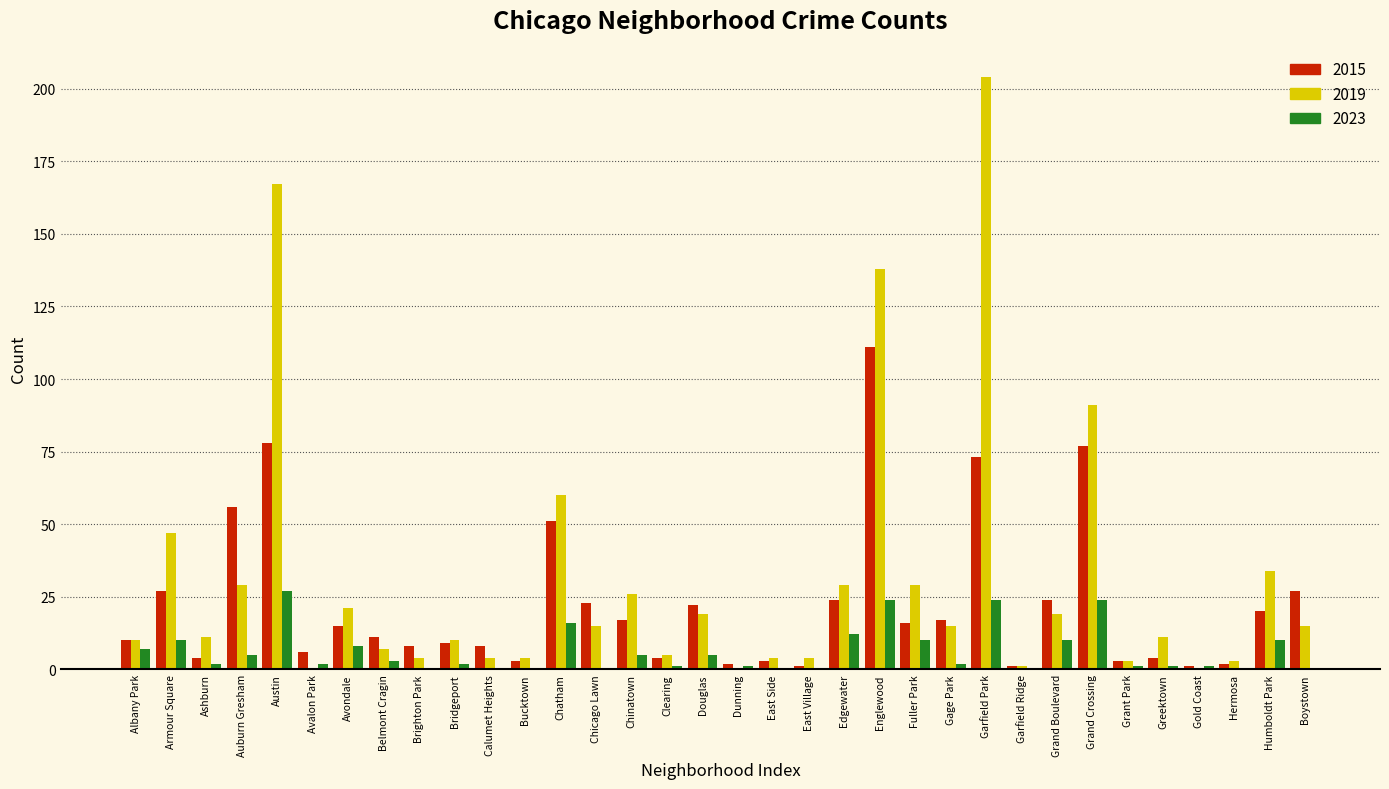

What is the total value across all series at Grand Boulevard?

53